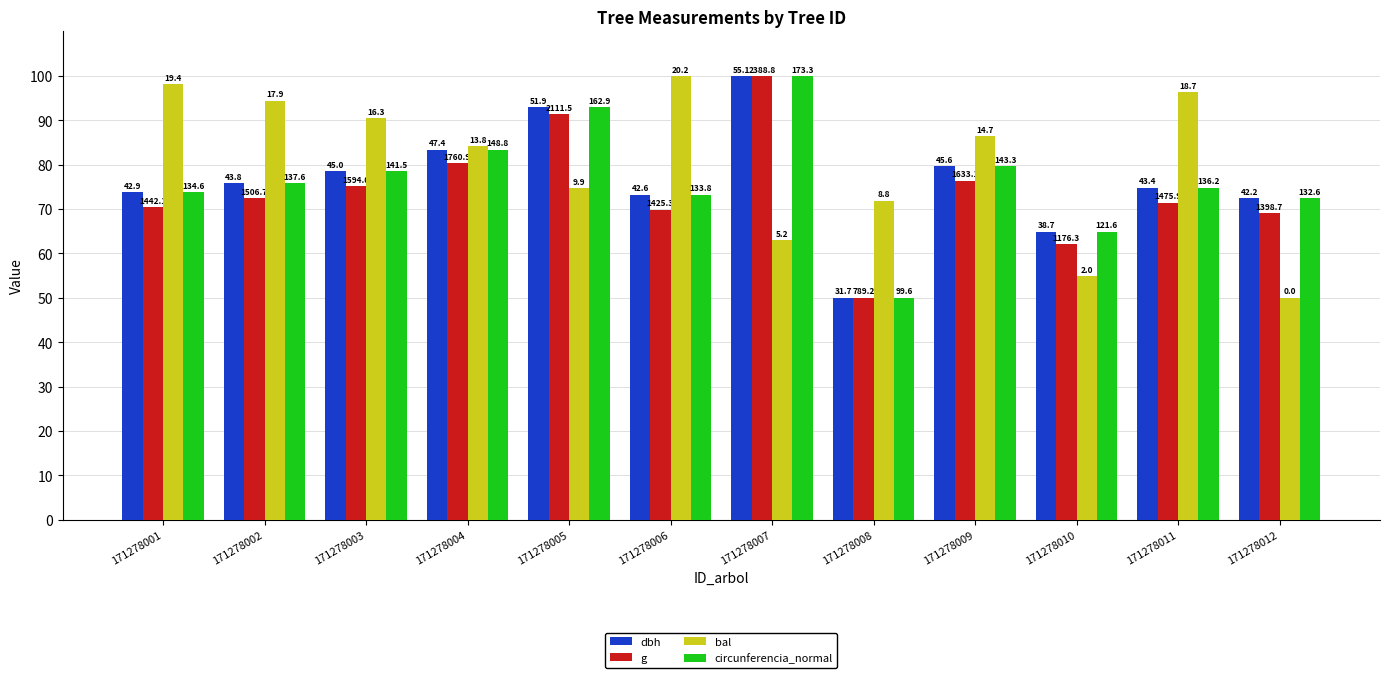

Which category has the lowest value in the g series?

171278008